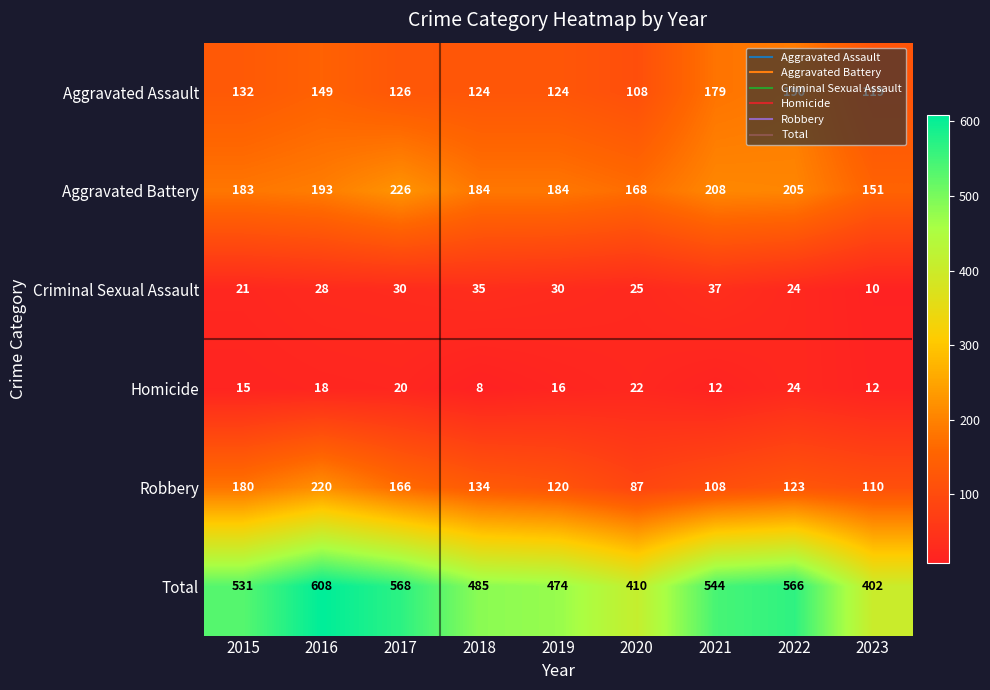

At how many categories does at least one series exceed 394?

9